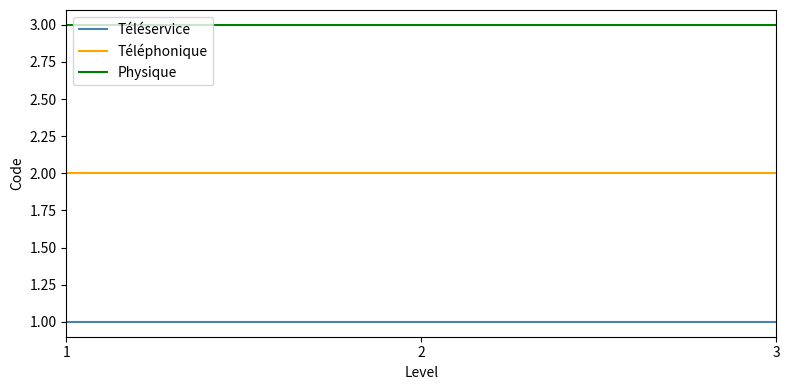

Reading left to right, transcribe all the data shown in this chart.

Téléservice: 1=1	2=1	3=1
Téléphonique: 1=2	2=2	3=2
Physique: 1=3	2=3	3=3